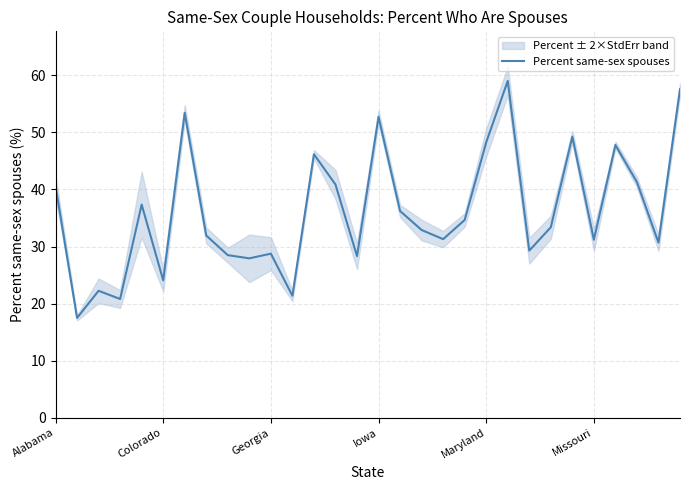

The value at 24 is 27.4. True or false?

False